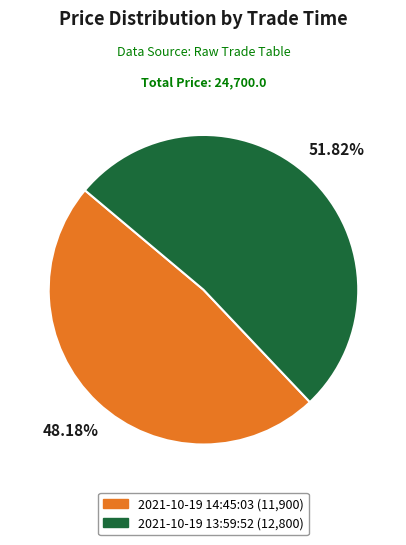

What percentage is the 2021-10-19 14:45:03 slice, to the nearest percent?

48%